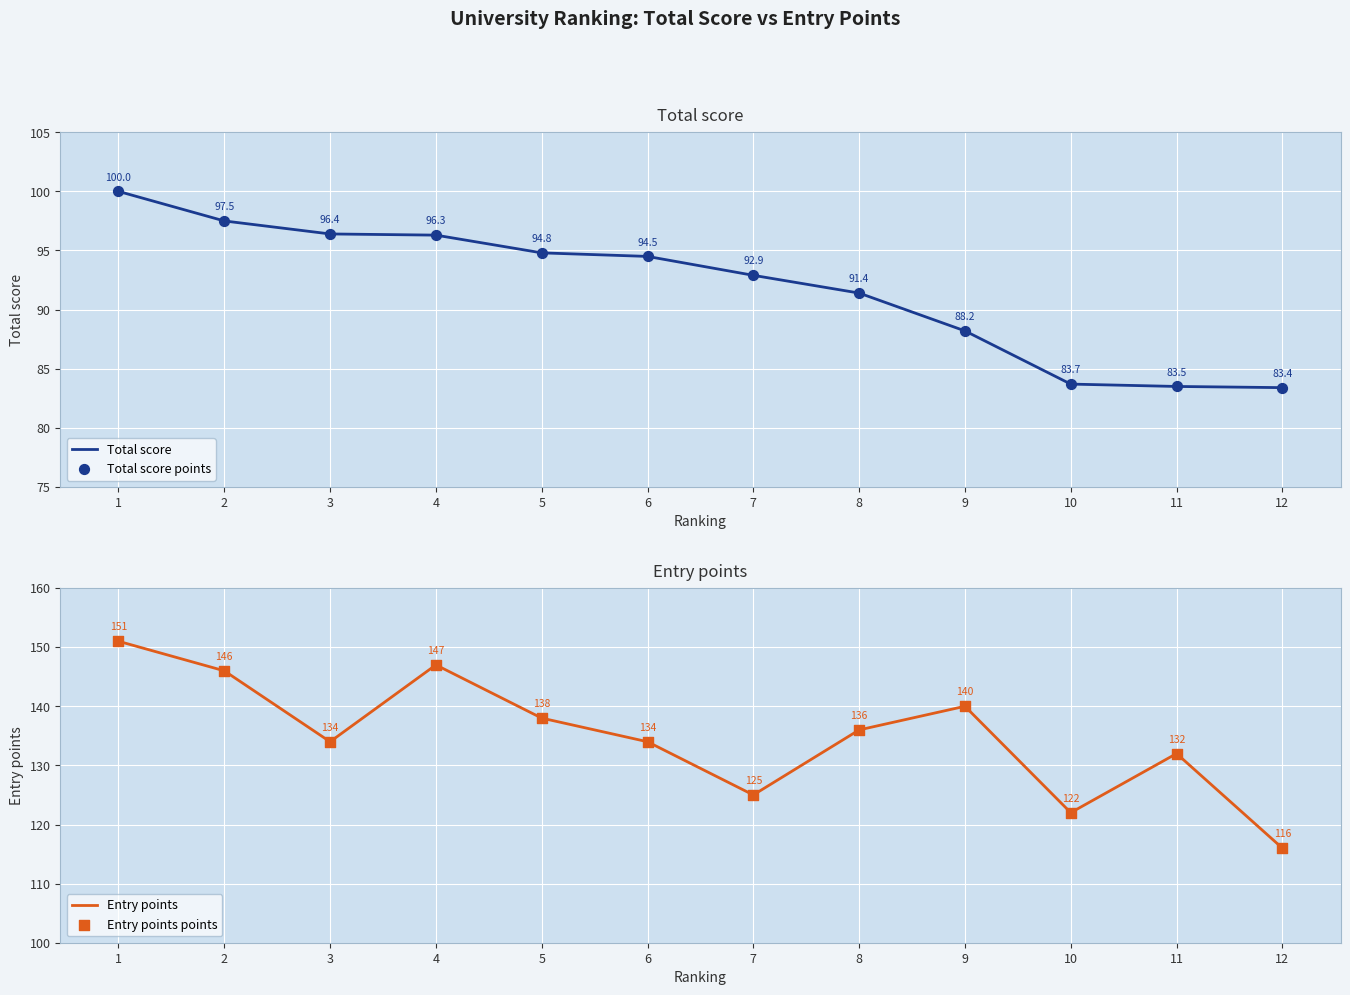

Which series has the largest Y range (max minus min)?

Entry points